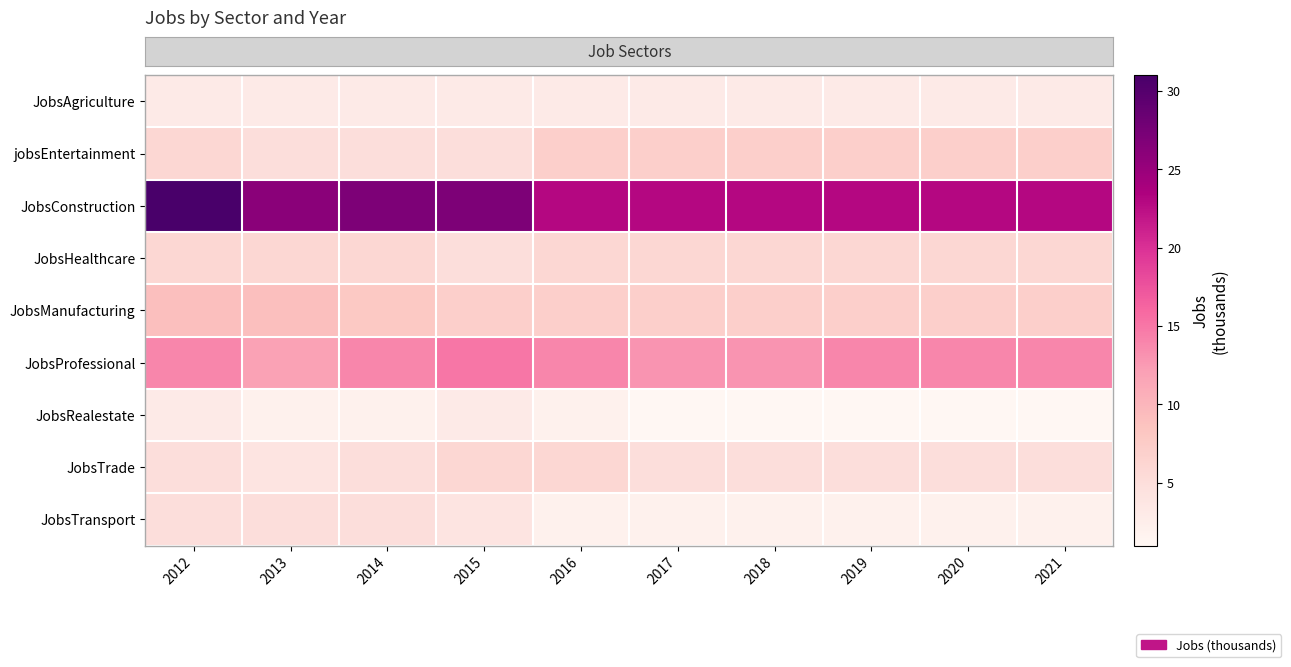

What is the difference between the highest and lowest values at 2018?

22